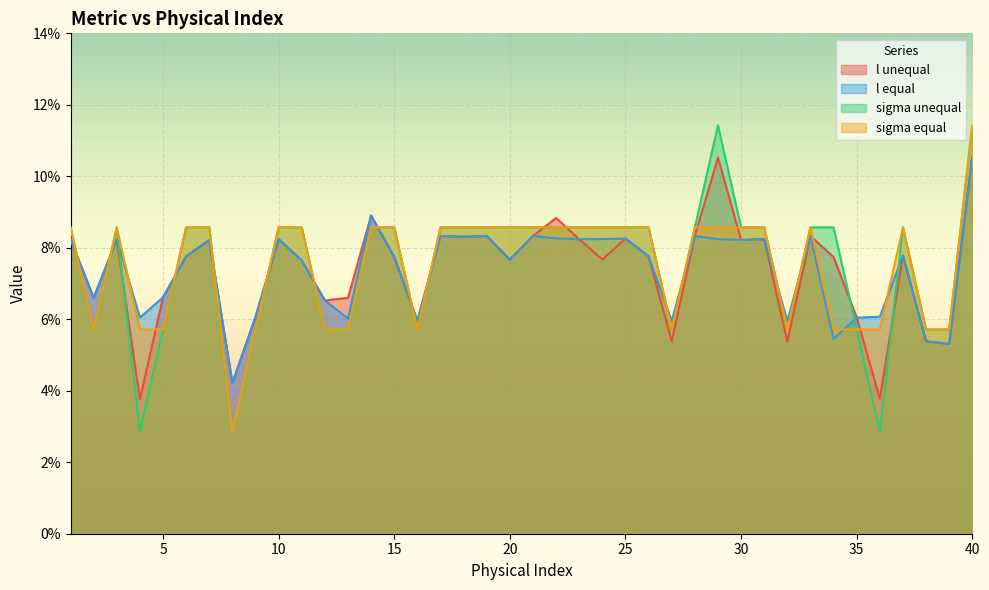

Reading left to right, what are all the values shown in this chart?

l unequal: 1=0.1	2=0.1	3=0.1	4=0.0	5=0.1	6=0.1	7=0.1	8=0.0	9=0.1	10=0.1	11=0.1	12=0.1	13=0.1	14=0.1	15=0.1	16=0.1	17=0.1	18=0.1	19=0.1	20=0.1	21=0.1	22=0.1	23=0.1	24=0.1	25=0.1	26=0.1	27=0.1	28=0.1	29=0.1	30=0.1	31=0.1	32=0.1	33=0.1	34=0.1	35=0.1	36=0.0	37=0.1	38=0.1	39=0.1	40=0.1
l equal: 1=0.1	2=0.1	3=0.1	4=0.1	5=0.1	6=0.1	7=0.1	8=0.0	9=0.1	10=0.1	11=0.1	12=0.1	13=0.1	14=0.1	15=0.1	16=0.1	17=0.1	18=0.1	19=0.1	20=0.1	21=0.1	22=0.1	23=0.1	24=0.1	25=0.1	26=0.1	27=0.1	28=0.1	29=0.1	30=0.1	31=0.1	32=0.1	33=0.1	34=0.1	35=0.1	36=0.1	37=0.1	38=0.1	39=0.1	40=0.1
sigma unequal: 1=0.1	2=0.1	3=0.1	4=0.0	5=0.1	6=0.1	7=0.1	8=0.0	9=0.1	10=0.1	11=0.1	12=0.1	13=0.1	14=0.1	15=0.1	16=0.1	17=0.1	18=0.1	19=0.1	20=0.1	21=0.1	22=0.1	23=0.1	24=0.1	25=0.1	26=0.1	27=0.1	28=0.1	29=0.1	30=0.1	31=0.1	32=0.1	33=0.1	34=0.1	35=0.1	36=0.0	37=0.1	38=0.1	39=0.1	40=0.1
sigma equal: 1=0.1	2=0.1	3=0.1	4=0.1	5=0.1	6=0.1	7=0.1	8=0.0	9=0.1	10=0.1	11=0.1	12=0.1	13=0.1	14=0.1	15=0.1	16=0.1	17=0.1	18=0.1	19=0.1	20=0.1	21=0.1	22=0.1	23=0.1	24=0.1	25=0.1	26=0.1	27=0.1	28=0.1	29=0.1	30=0.1	31=0.1	32=0.1	33=0.1	34=0.1	35=0.1	36=0.1	37=0.1	38=0.1	39=0.1	40=0.1